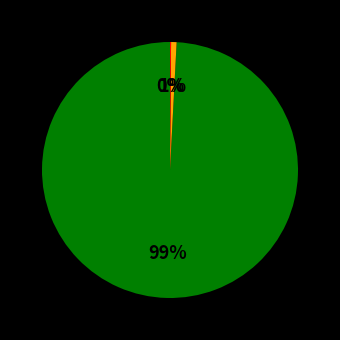

Does any single category account for the majority?

Yes